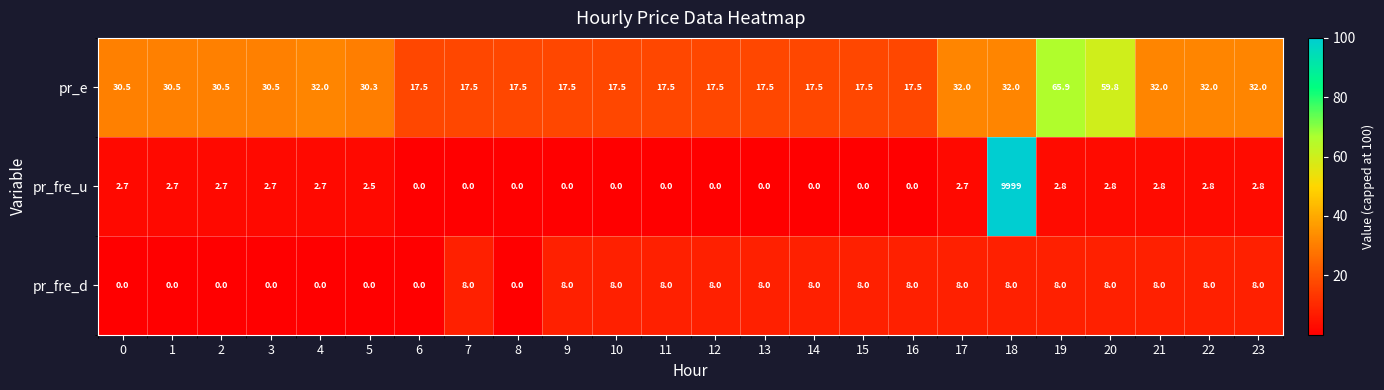

What value does the pr_fre_d series have at 12?

8.0